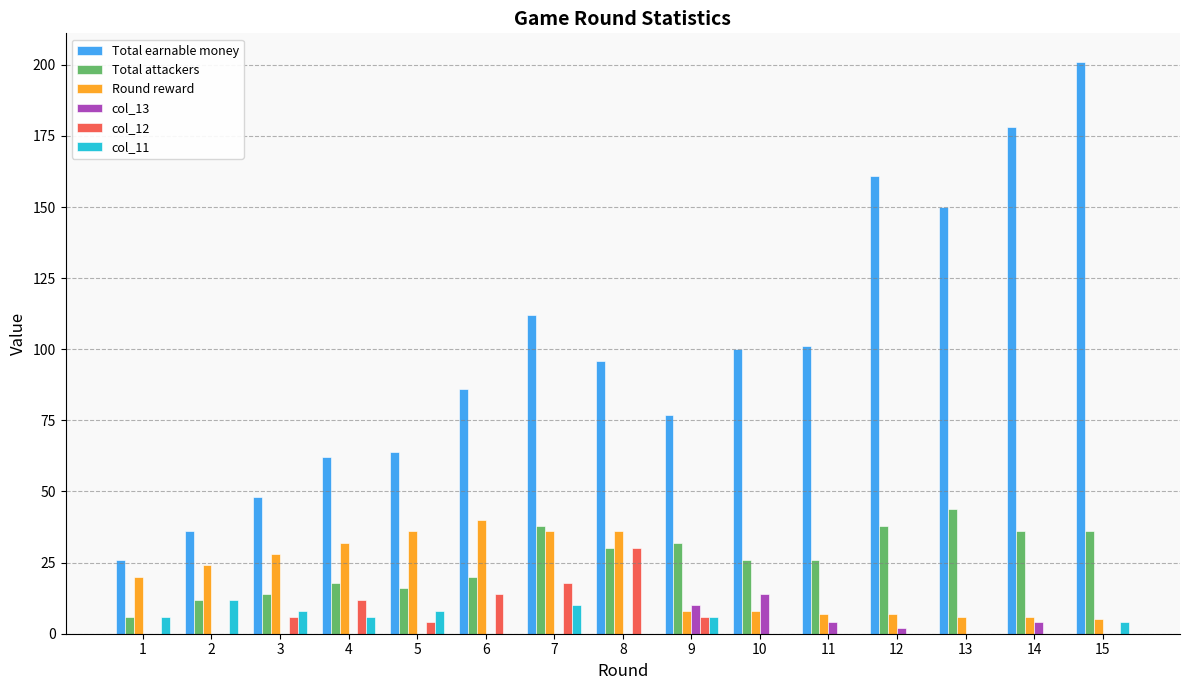

Reading left to right, extract all data points from this chart.

Total earnable money: 26	36	48	62	64	86	112	96	77	100	101	161	150	178	201
Total attackers: 6	12	14	18	16	20	38	30	32	26	26	38	44	36	36
Round reward: 20	24	28	32	36	40	36	36	8	8	7	7	6	6	5
col_13: 0	0	0	0	0	0	0	0	10	14	4	2	0	4	0
col_12: 0	0	6	12	4	14	18	30	6	0	0	0	0	0	0
col_11: 6	12	8	6	8	0	10	0	6	0	0	0	0	0	4